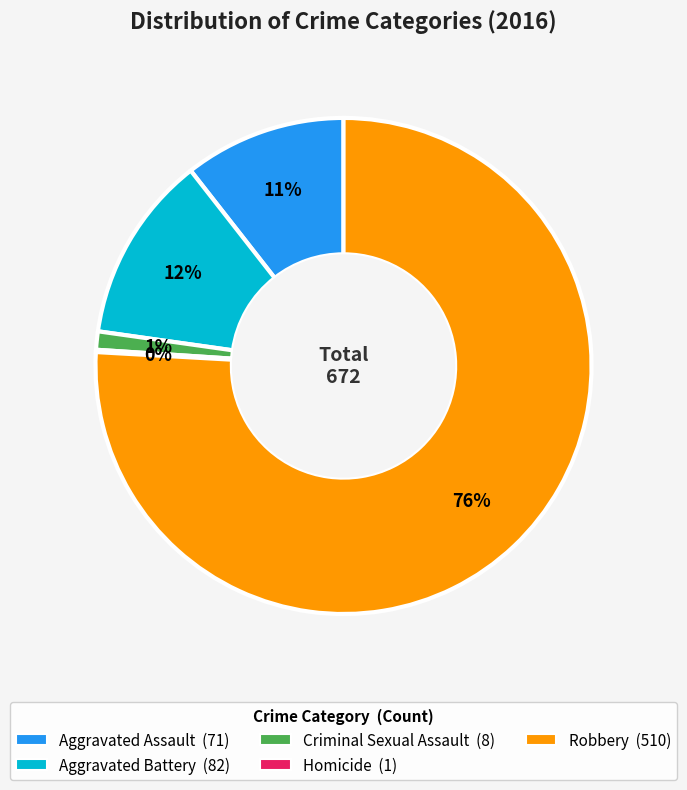

Which category has the biggest portion of the pie?

Robbery